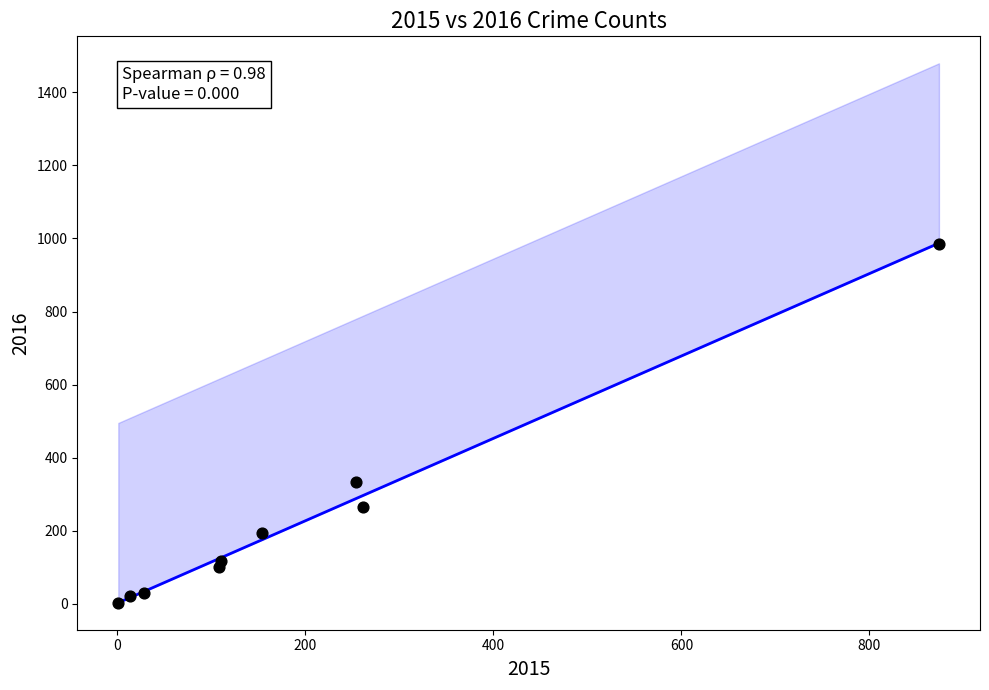

What Y value in the scatter plot is closest to 493?

333